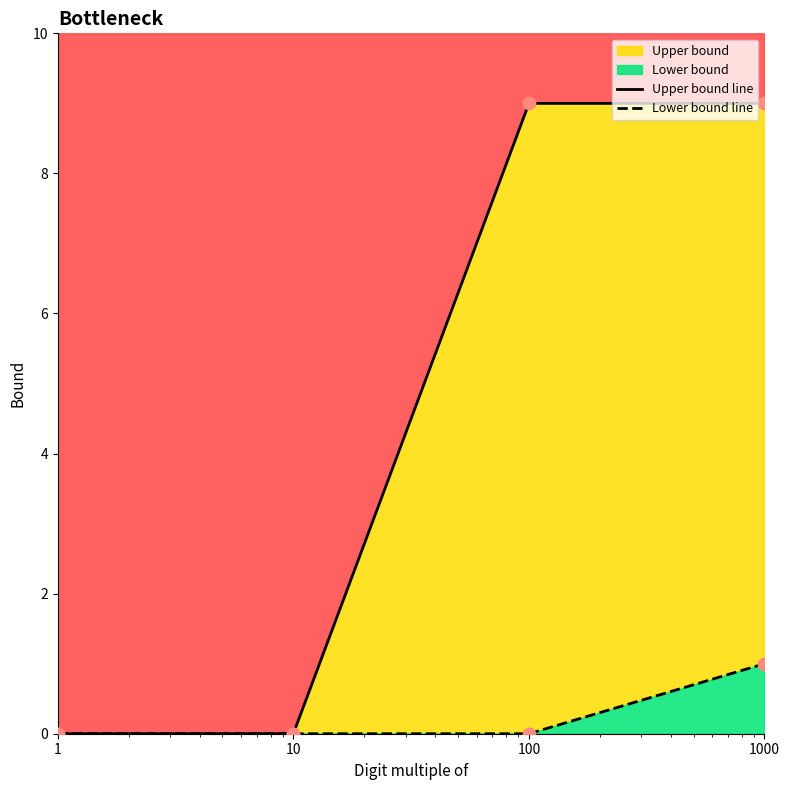

Which series has the largest total across all categories?

Upper bound line